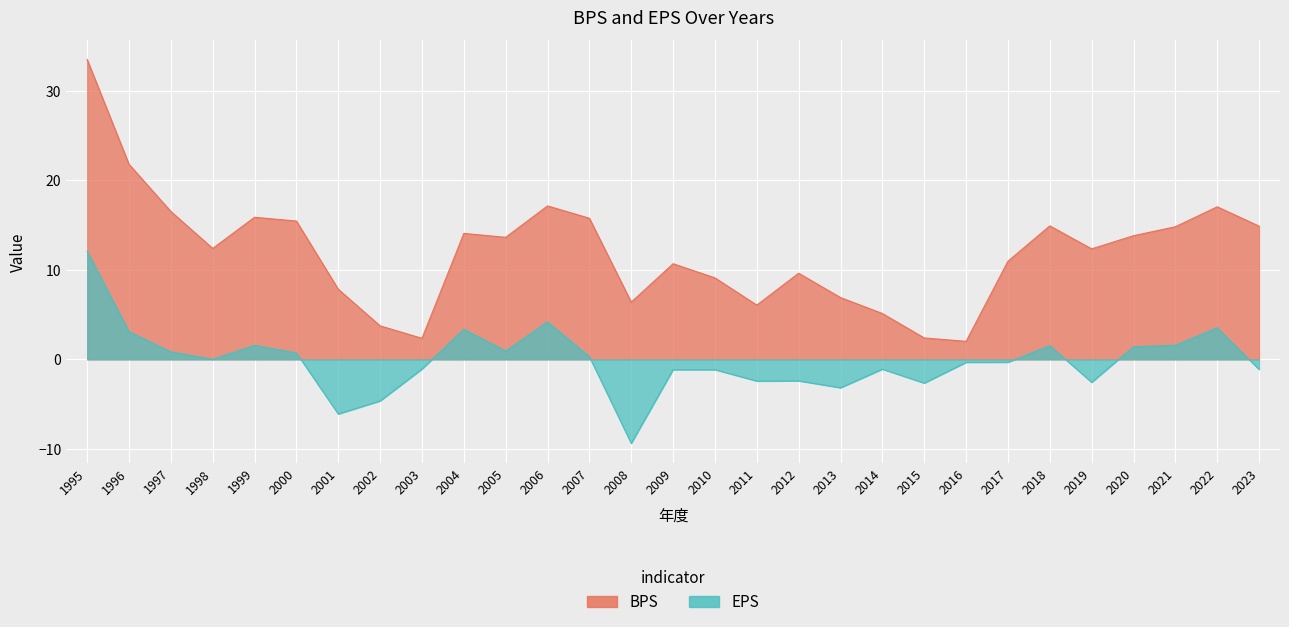

What is the value of the EPS point at the 5th from the left?

1.6